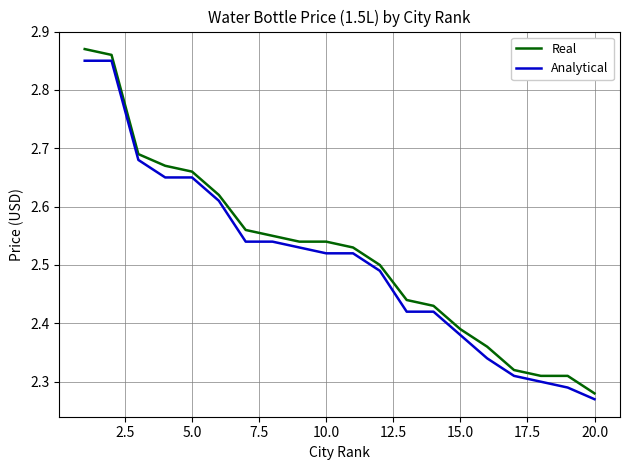

What is the difference between the maximum and minimum values in the Analytical series?

0.6